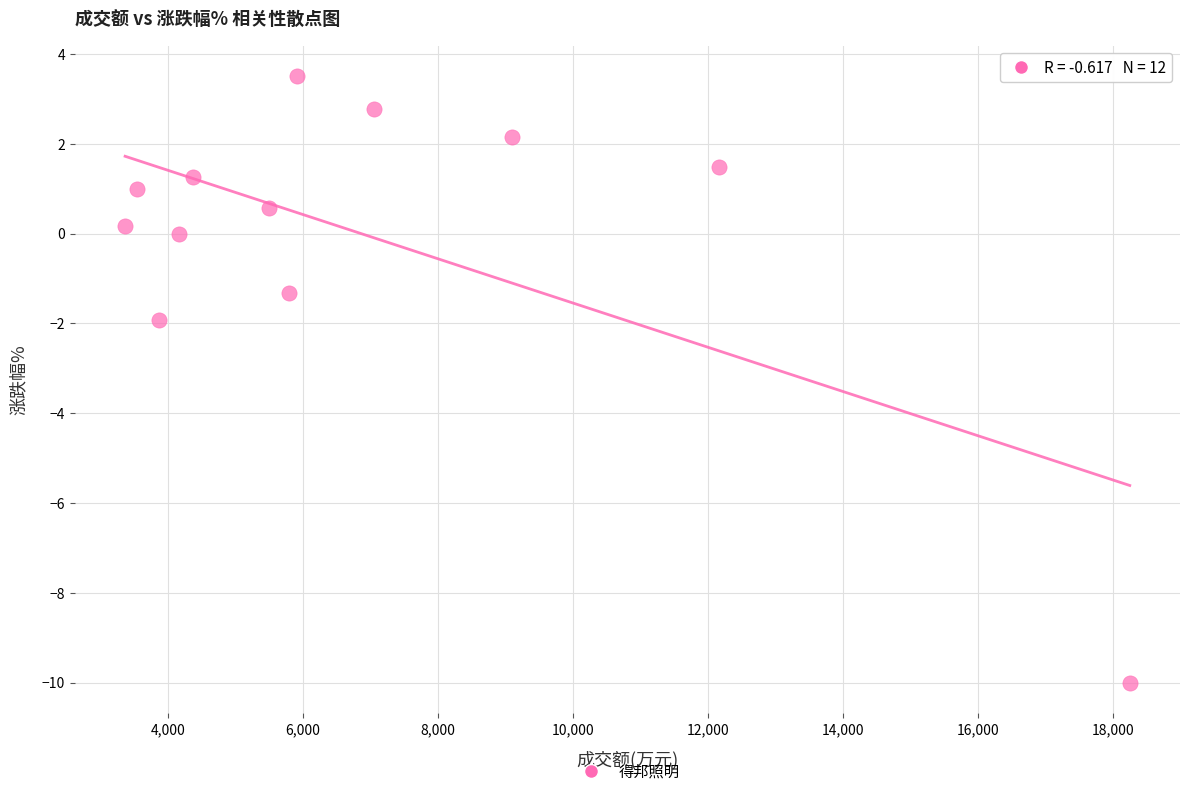

What Y value in the scatter plot is closest to -3?

-1.9